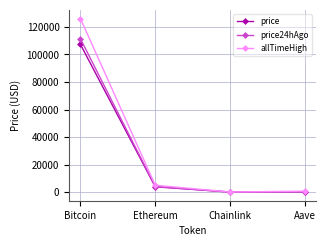

What is the smallest value displayed?

17.0